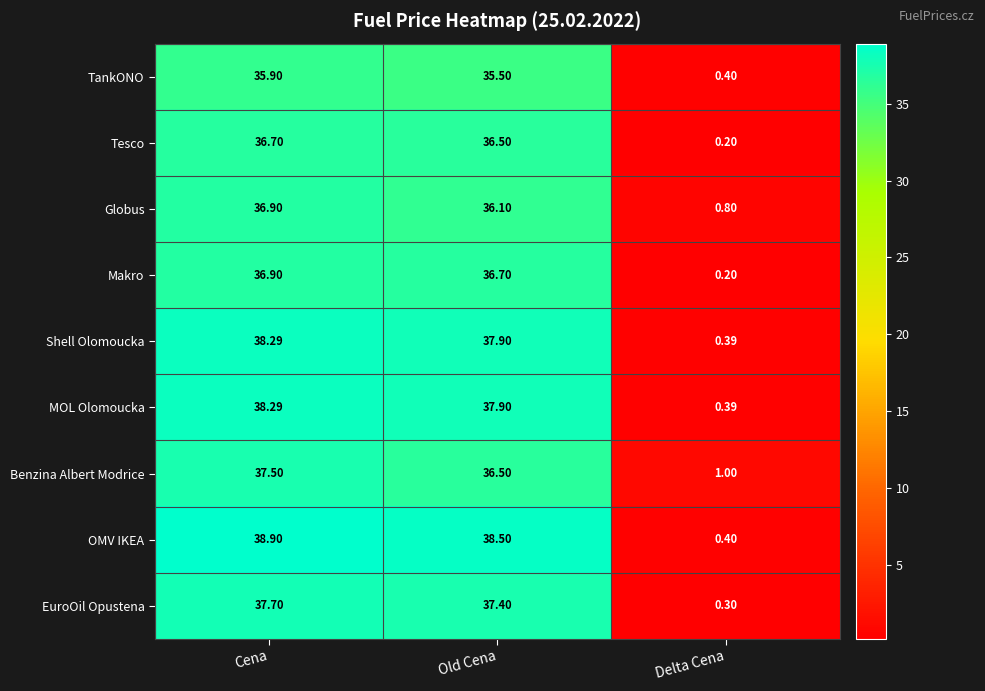

At which category does the chart reach its minimum across all series?

Delta Cena